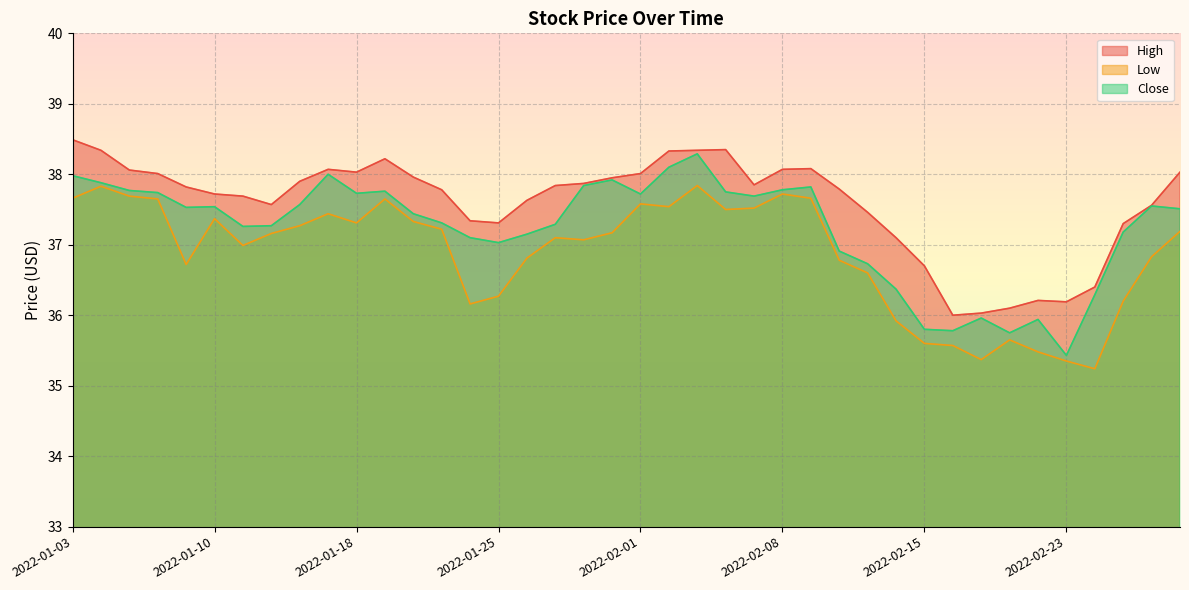

What is the highest value of the Close series?

38.3